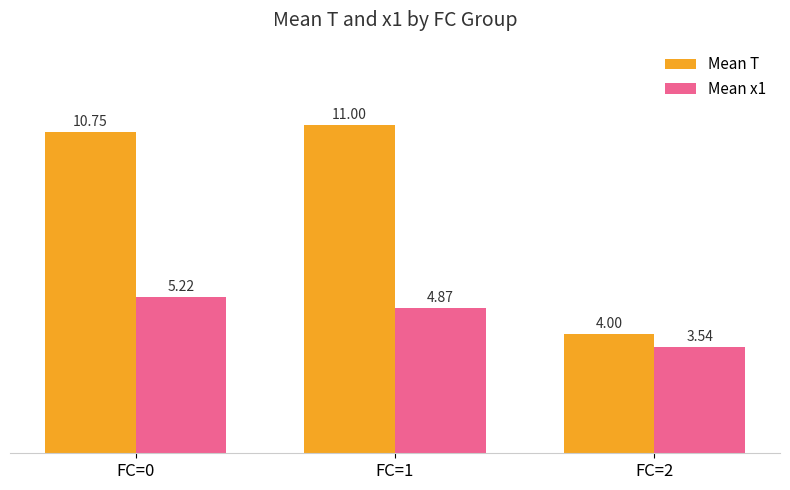

What is the spread (max minus min) of values at FC=0?

5.5